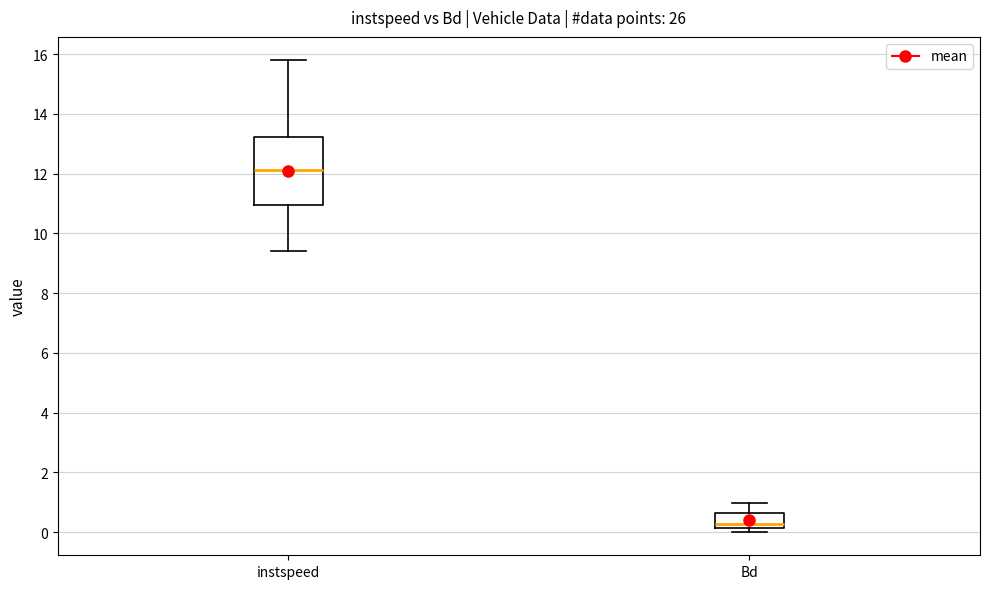

Reading left to right, read every box against the y-axis: the position of its median line, the range the box covers, and the ends of its whiskers. The values are not printed on the chart, so give them approximately, as read against the axis.

instspeed: median 12.2, box 11.0 to 13.2, whiskers 9.4 to 15.8
Bd: median 0.2 (just above the box's lower edge), box 0.2 to 0.6, whiskers 0.0 to 1.0